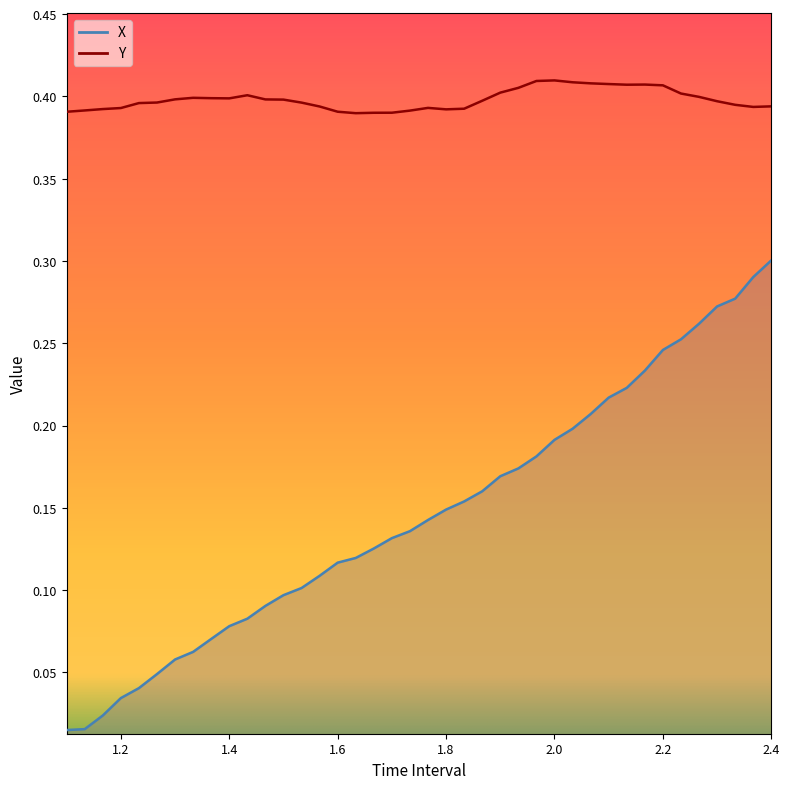

At 1.466666666666668, list the series in order from largest to smallest.

Y, X